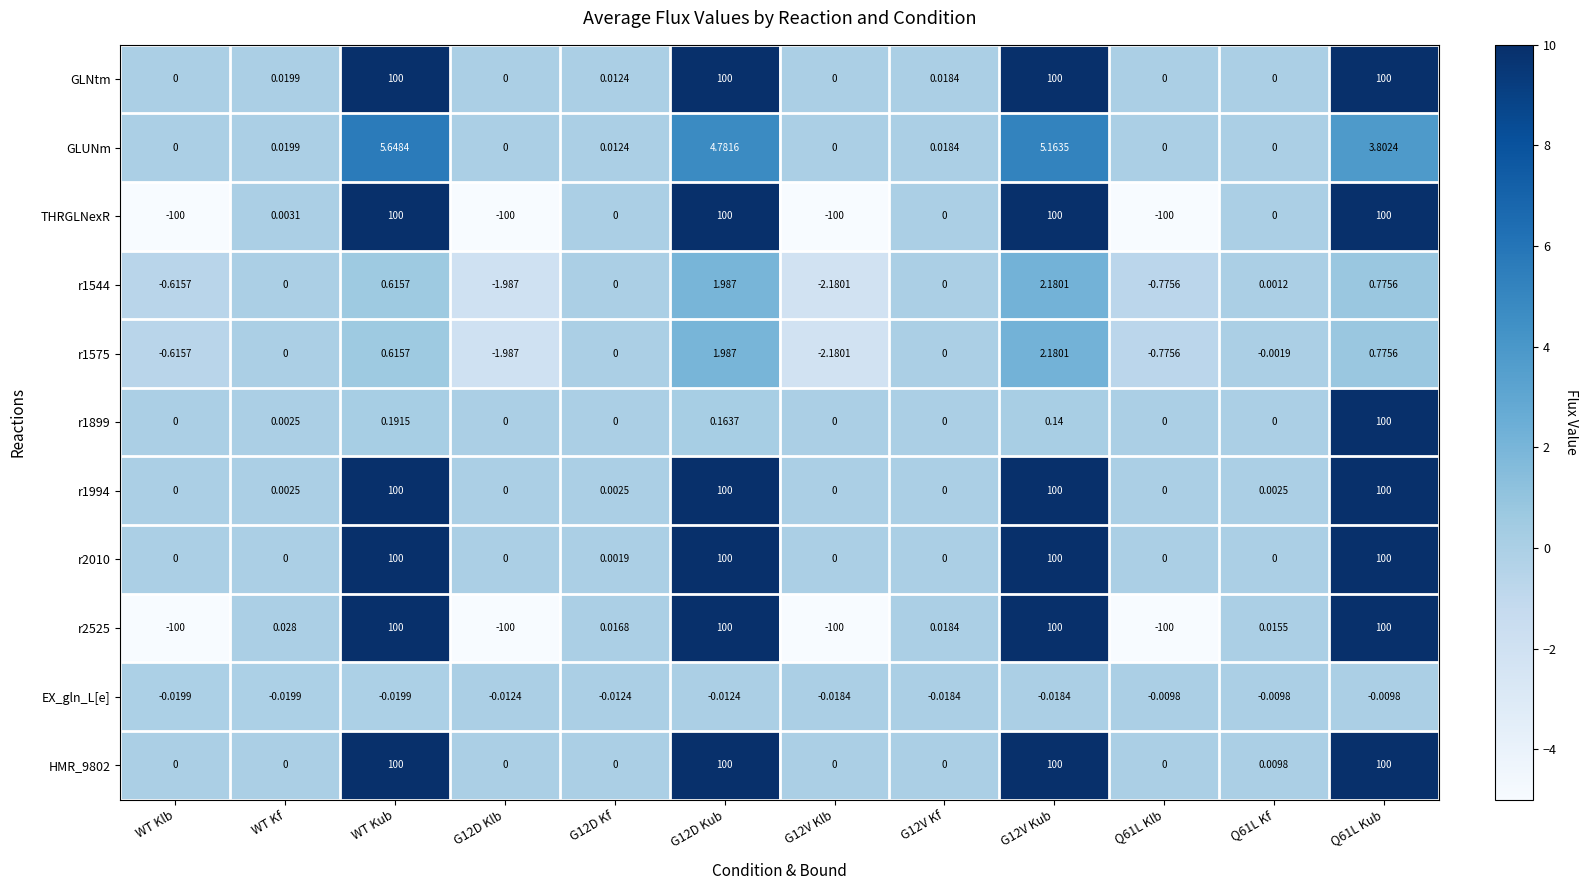

Where is r1899 nearest to the value 50?

WT Kub